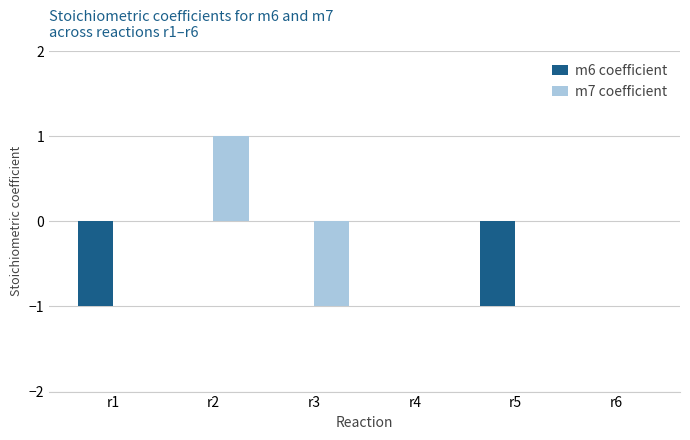

Is it true that m6 coefficient equals -1 at r6?

False